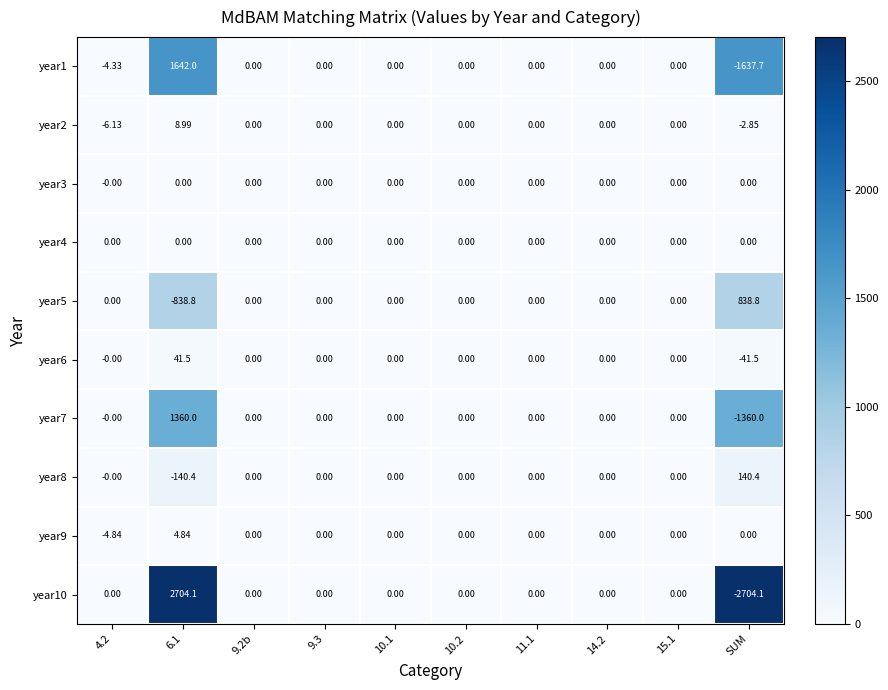

Is the value of year9 at 11.1 greater than the value of year1 at 4.2?

Yes